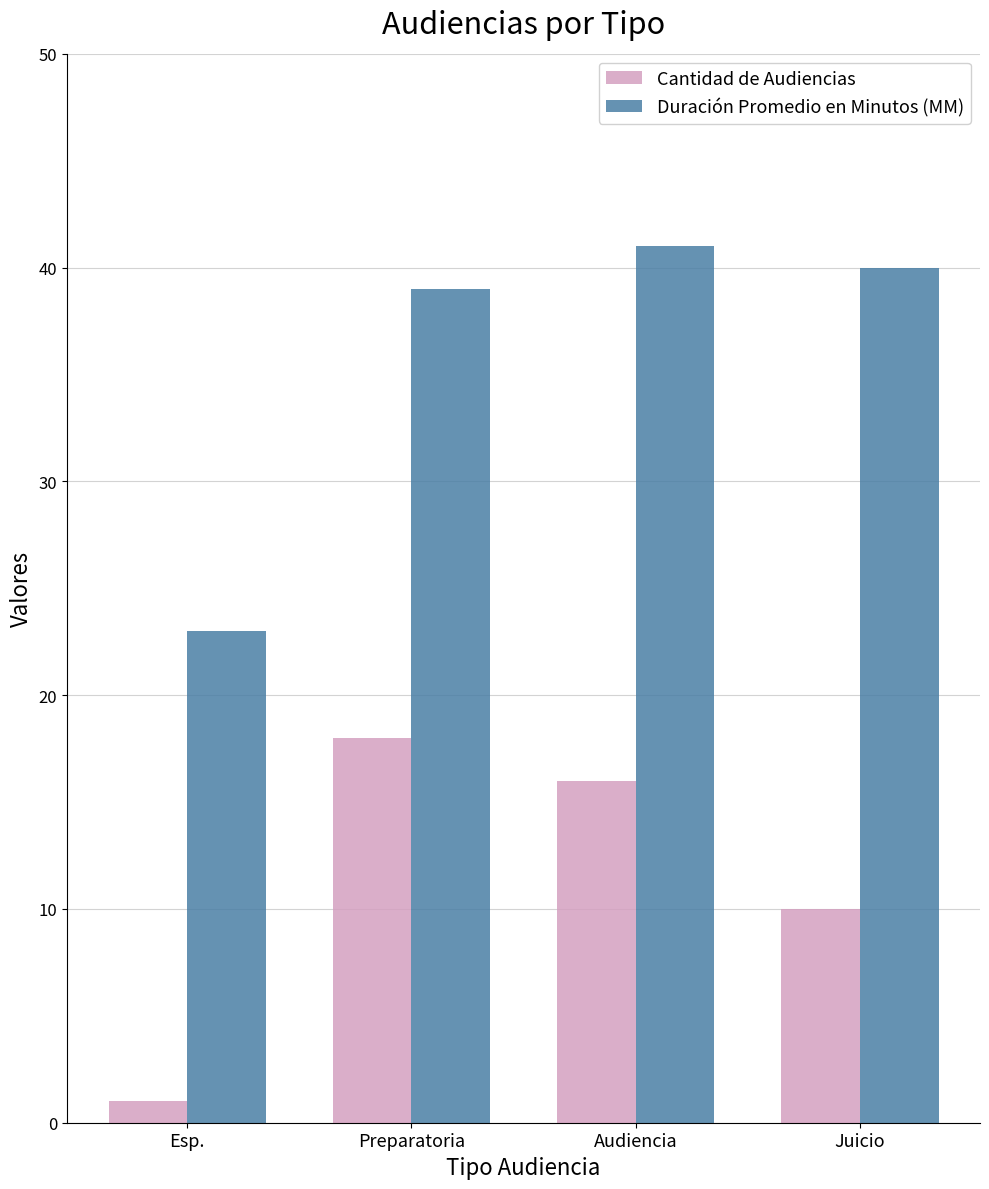

How many distinct data groups are displayed?

2